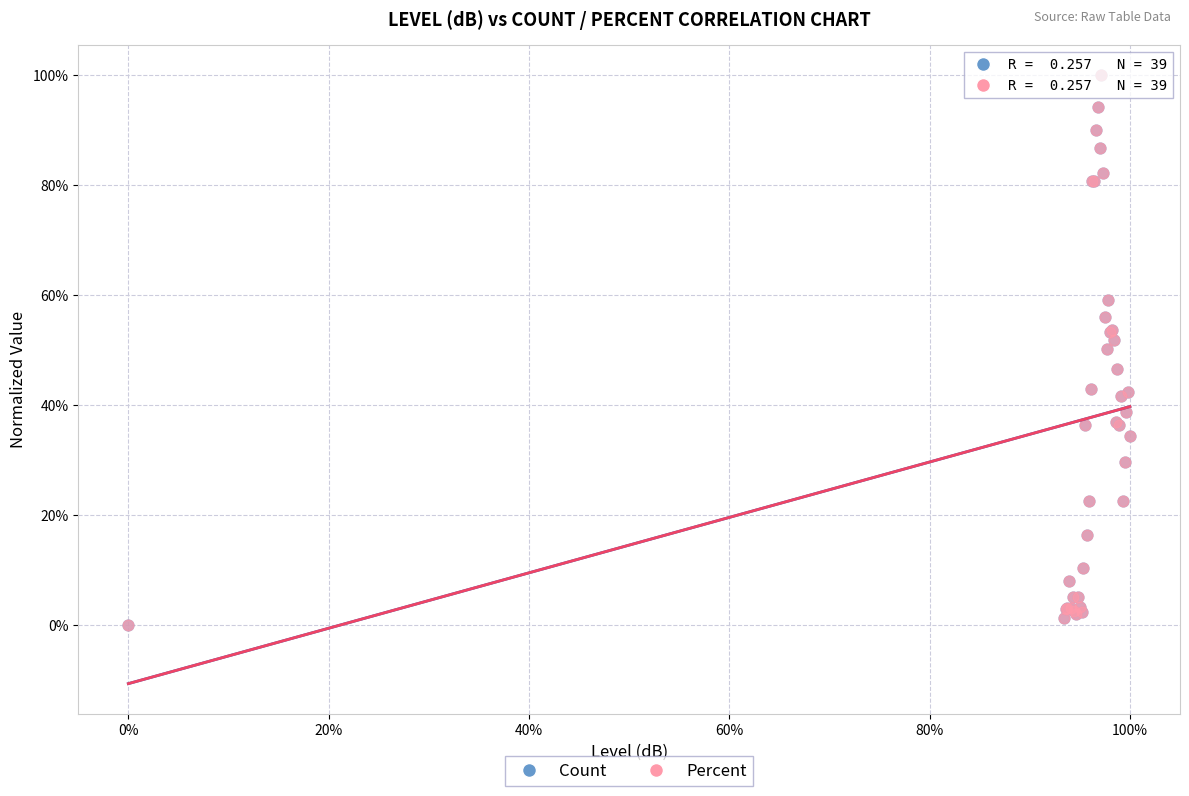

What are all the series names shown in the legend?

Count, Percent